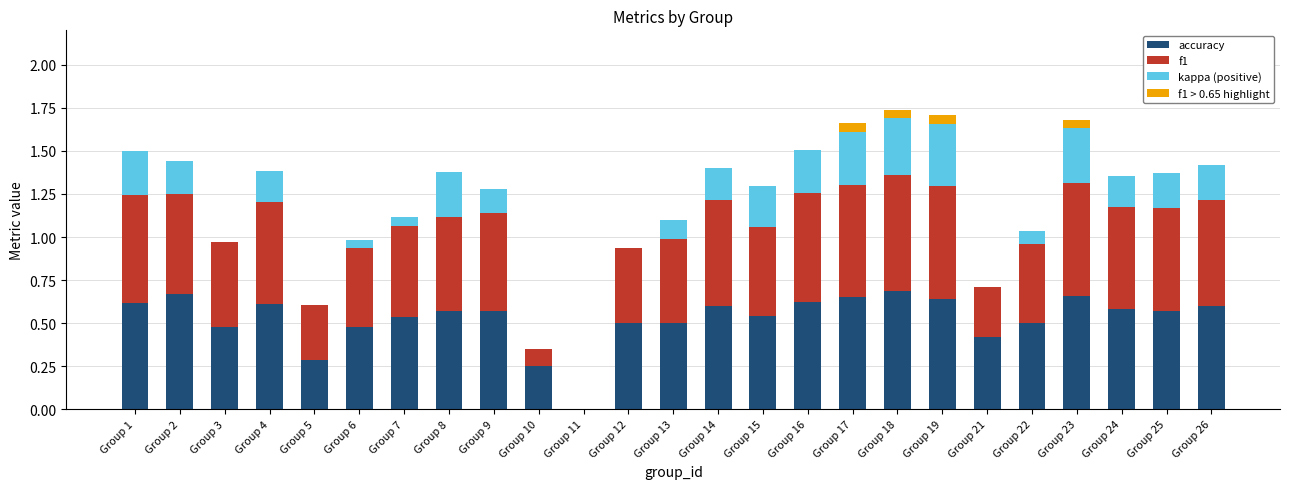

How many series are shown in this chart?

4